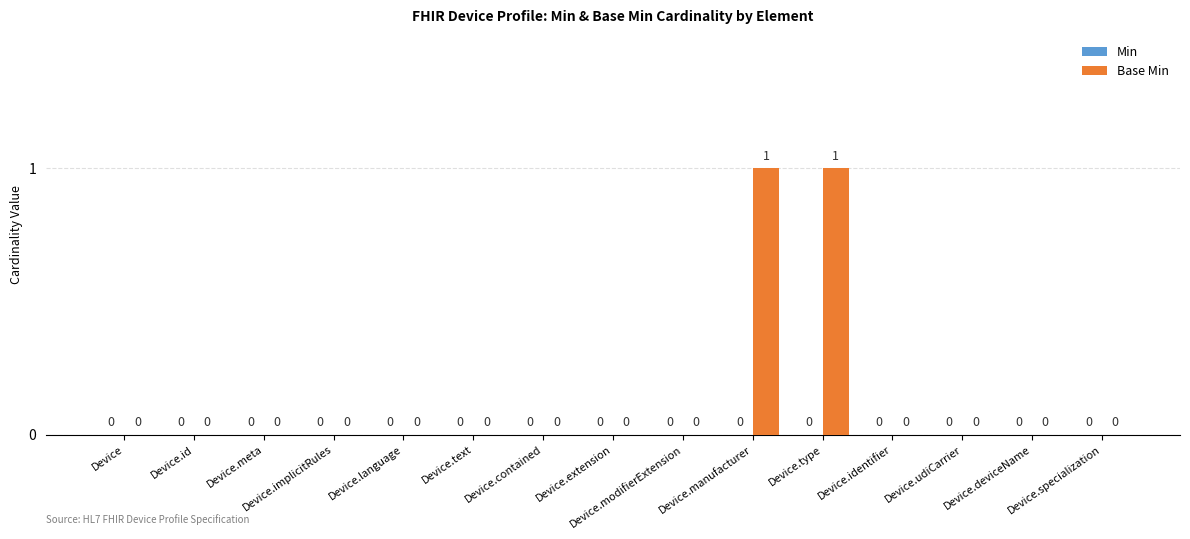

How many values are between 0 and 1?

15